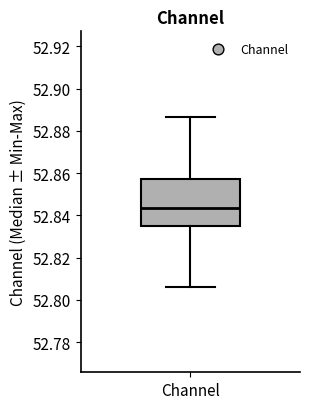

Transcribe this box plot: give where the median line is, the range the box spans, and where the two whiskers end, as read against the y-axis. The values are not printed on the chart, so give them approximately, as read against the axis.

median 52.844, box 52.834 to 52.858, whiskers 52.806 to 52.886